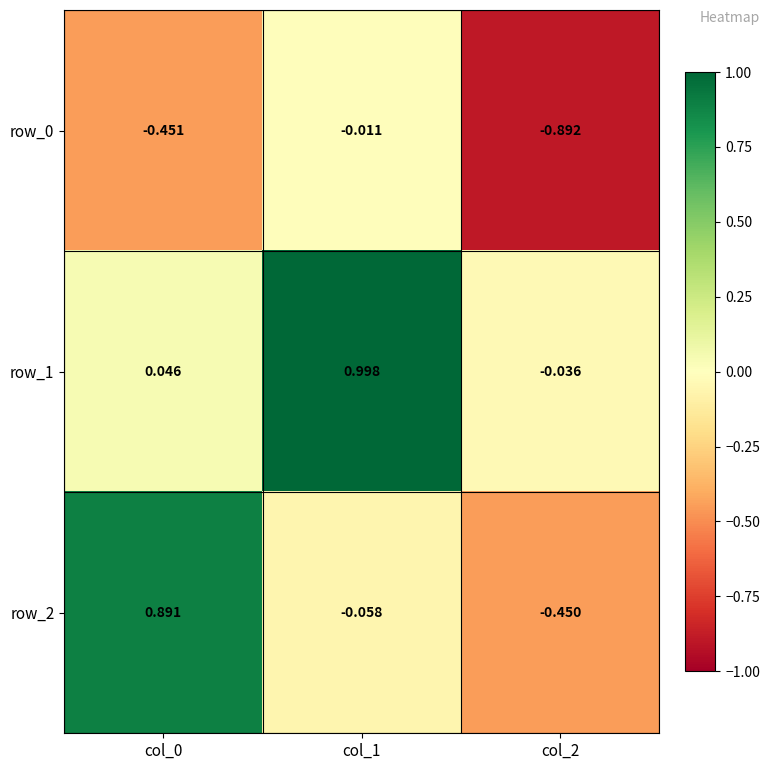

Is the value of row_1 at col_2 greater than the value of row_0 at col_1?

No